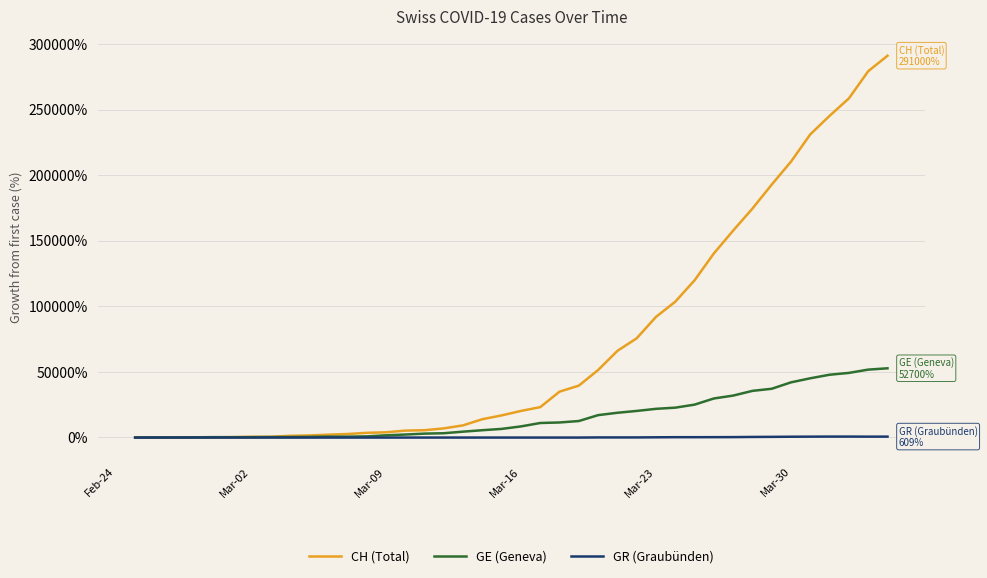

List the series in order of their overall mean, lowest first.

GR (Graubünden), GE (Geneva), CH (Total)